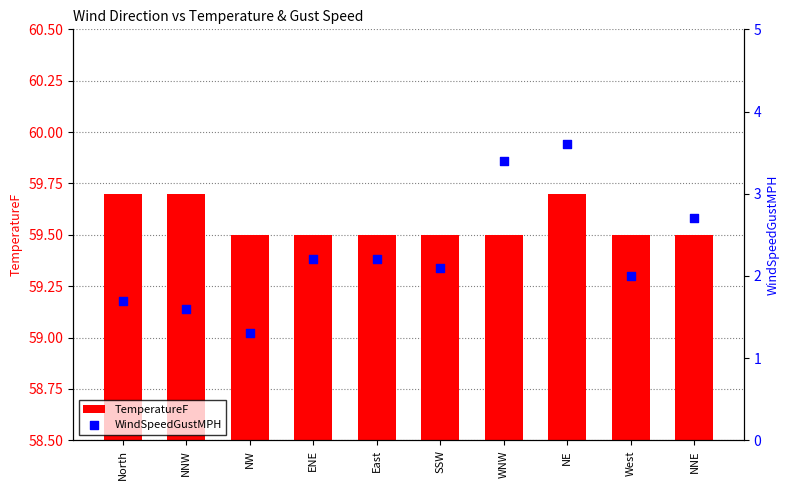

Which series has the widest spread of Y values?

WindSpeedGustMPH